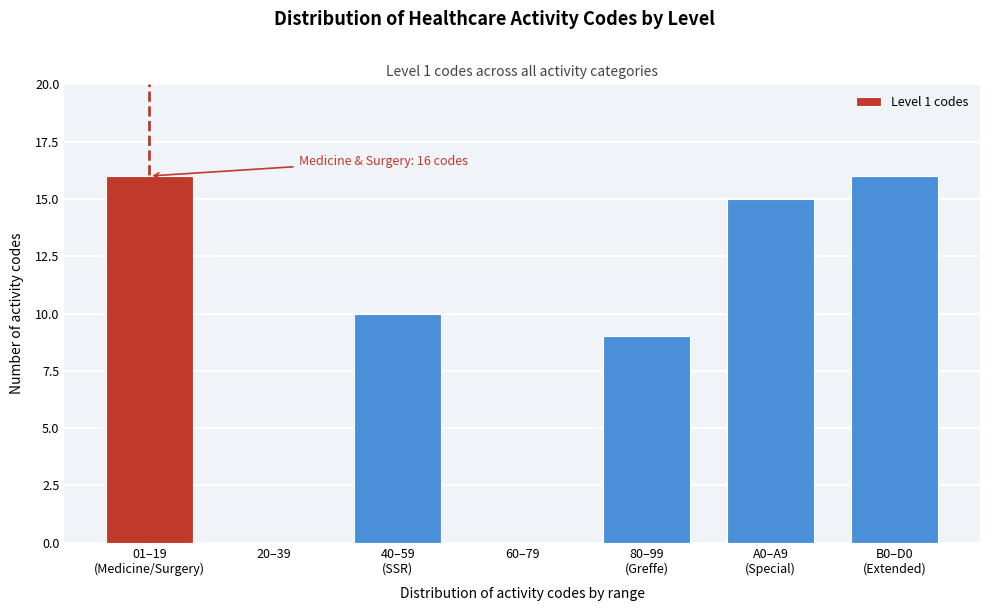

What is the sum of all values?

66